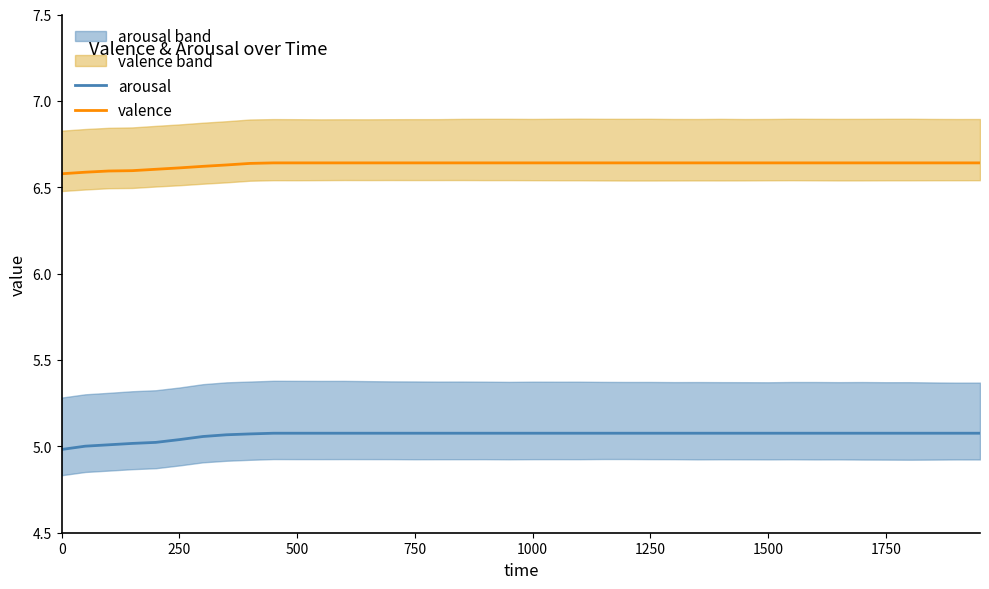

True or false: arousal and valence intersect in this chart.

False